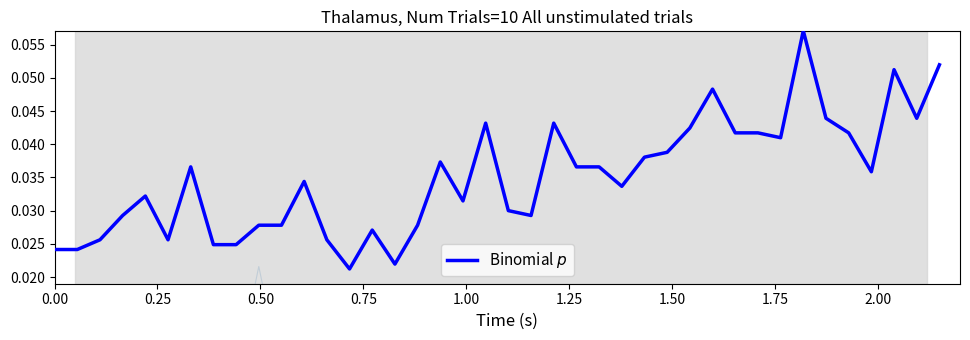

True or false: there are more than 0 points higher than both neighbors.

True